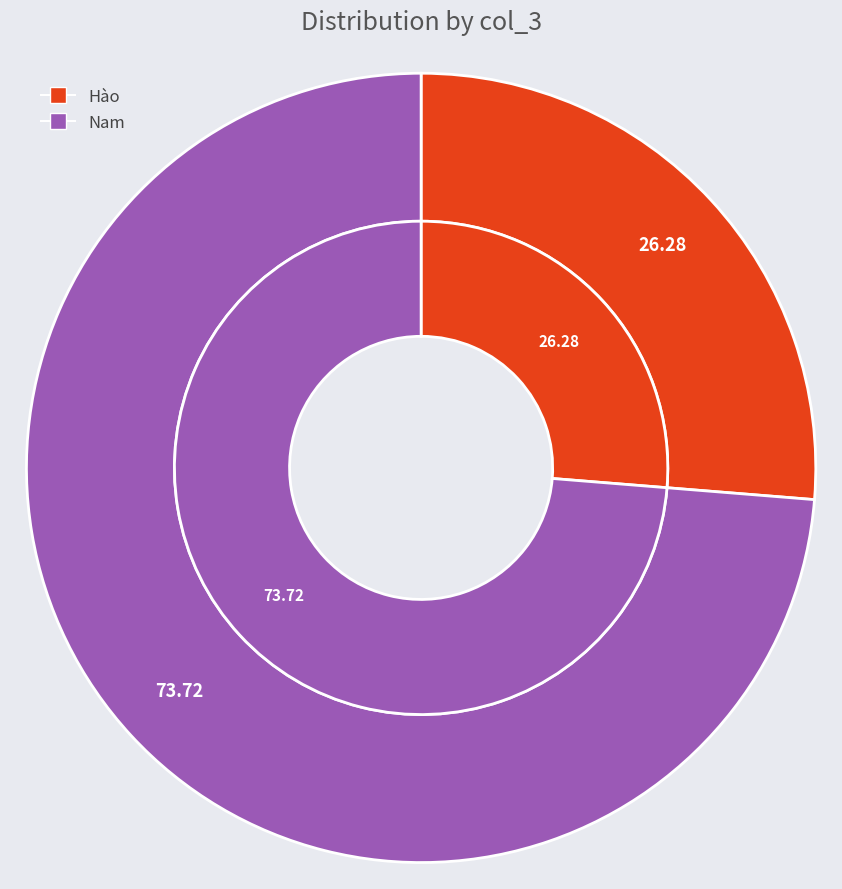

To the nearest percent, what is the combined percentage of Hào and Nam?

100%